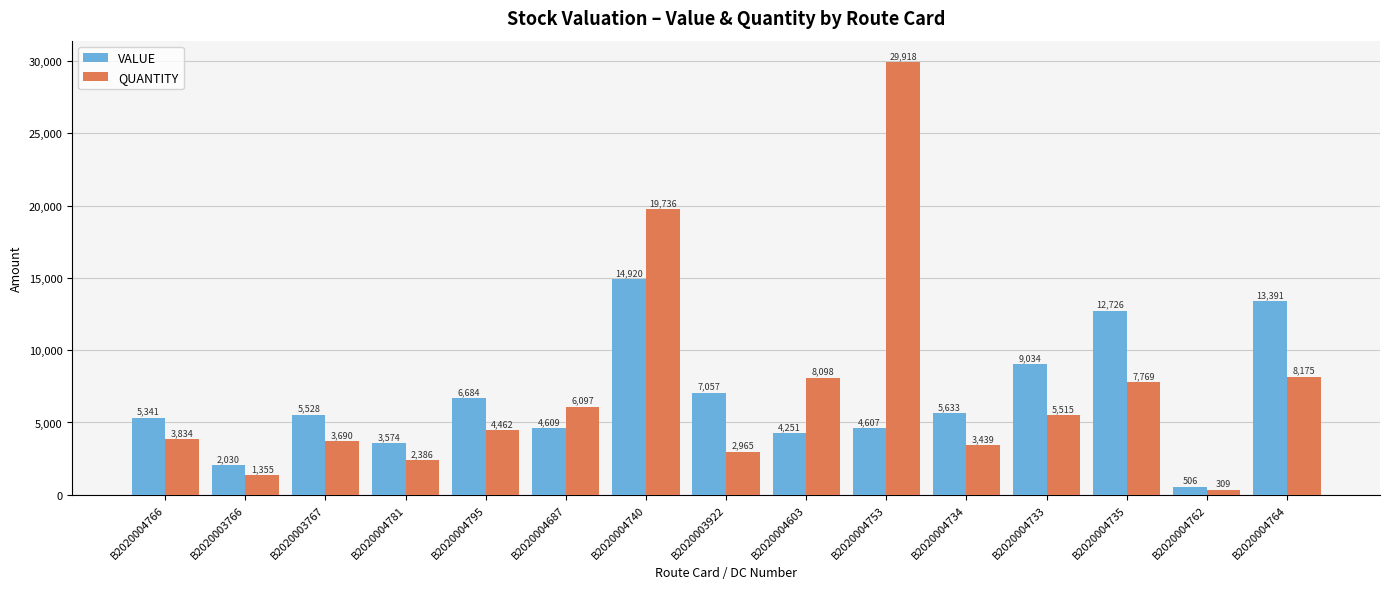

What are all the series names shown in the legend?

VALUE, QUANTITY